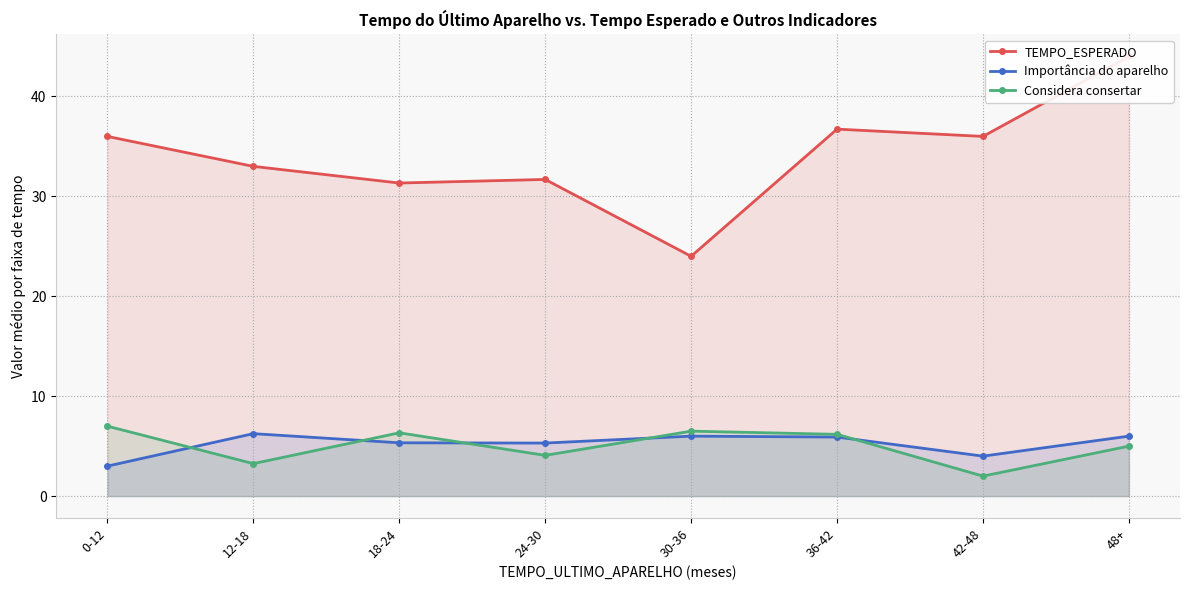

What is the difference between the maximum and minimum values in the TEMPO_ESPERADO series?

20.0